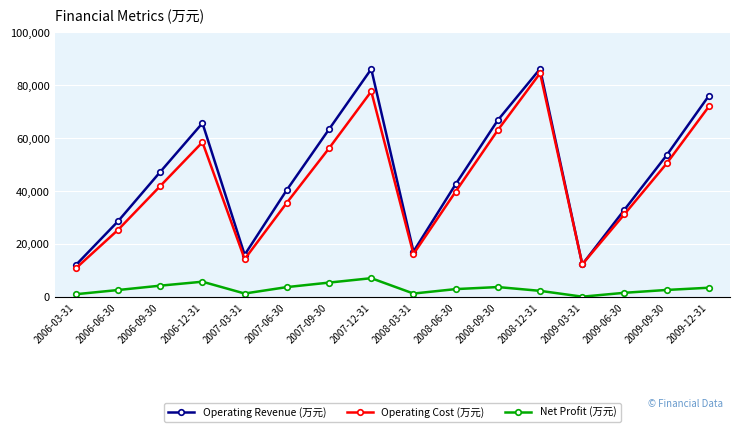

How many lines are shown in the chart?

3